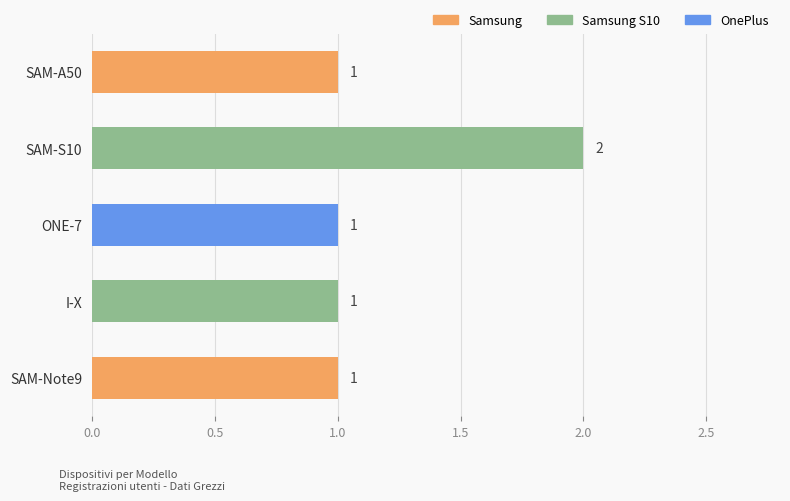

What position from the top is SAM-Note9?

5